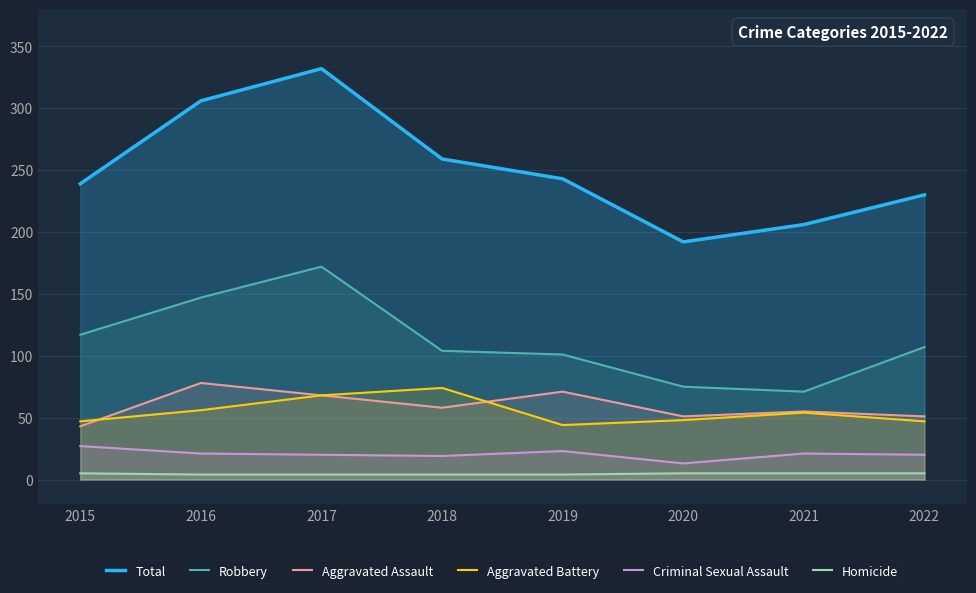

What is the total value across all series at 2021?

412